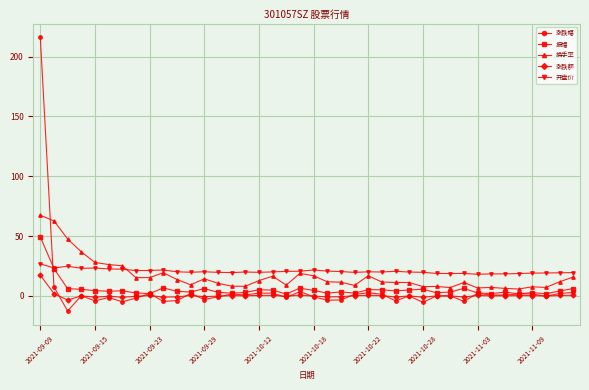

True or false: 涨跌幅 has more than 2 interior local peaks.

True